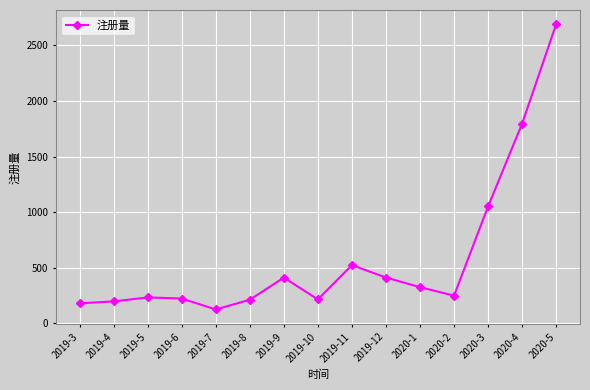

What is the smallest value displayed?

125